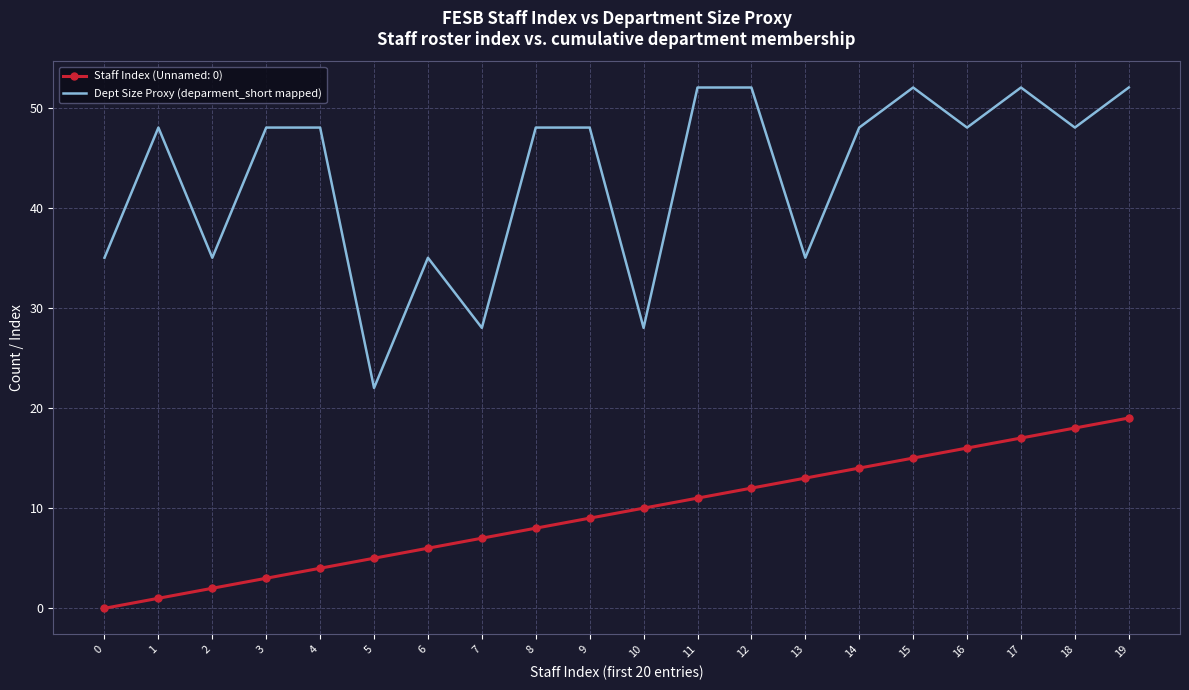

Is it true that Dept Size Proxy (deparment_short mapped) equals 48 at 8?

True